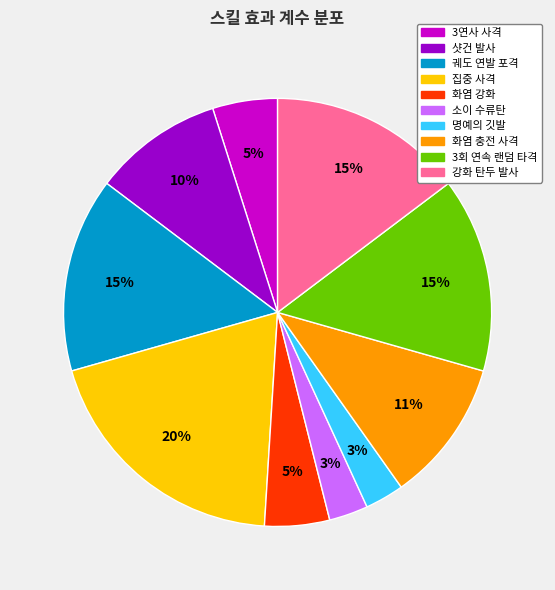

Between 화염 강화 and 강화 탄두 발사, which is larger?

강화 탄두 발사